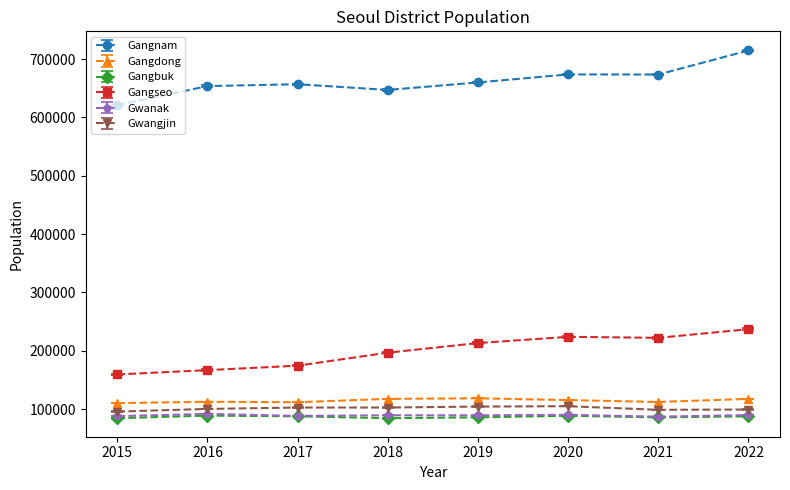

What is the difference between the highest and lowest values at 2022?

627151